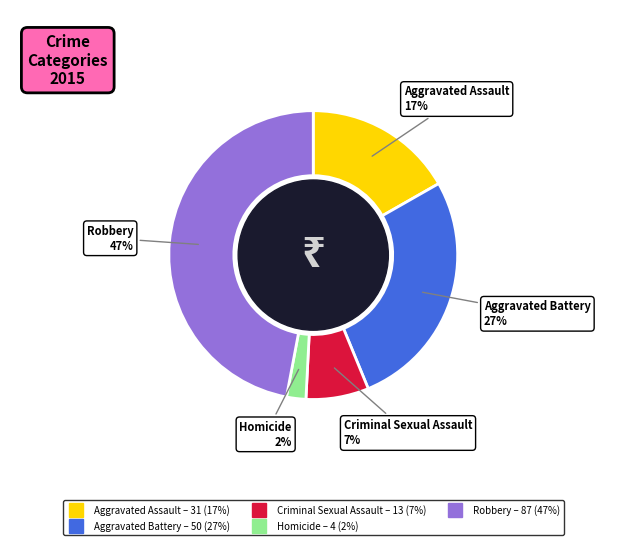

To the nearest percent, what is the average slice percentage?

20%